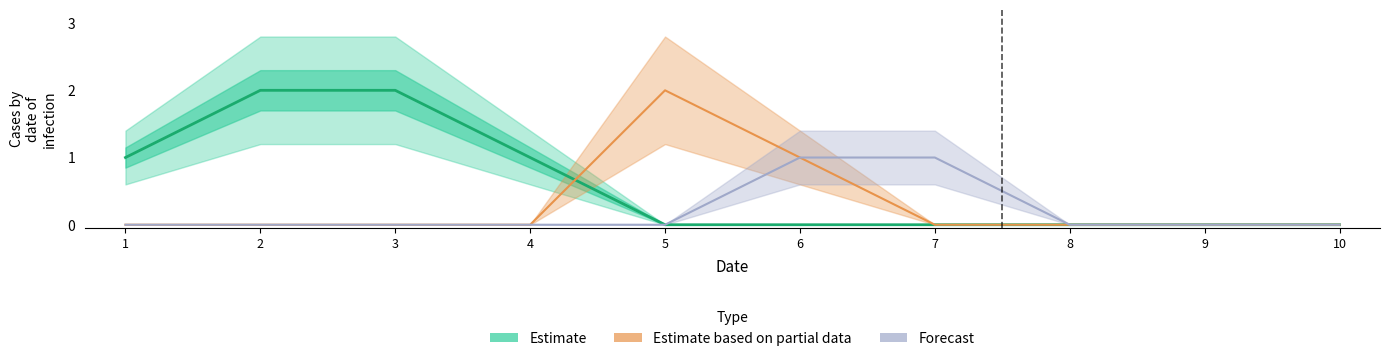

How many categories are shown in the chart?

10